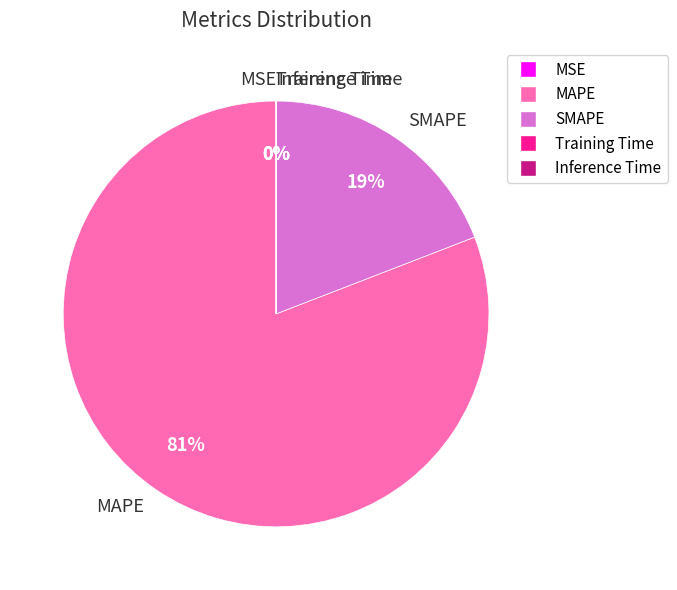

To the nearest percent, what is the combined percentage of SMAPE and MAPE?

100%